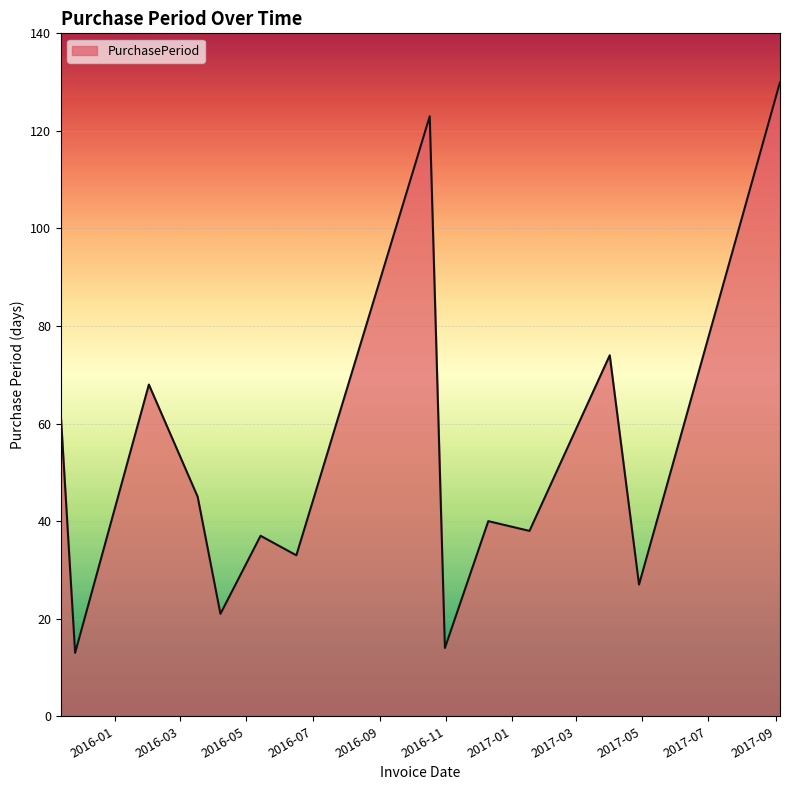

What is the greatest value displayed?

130